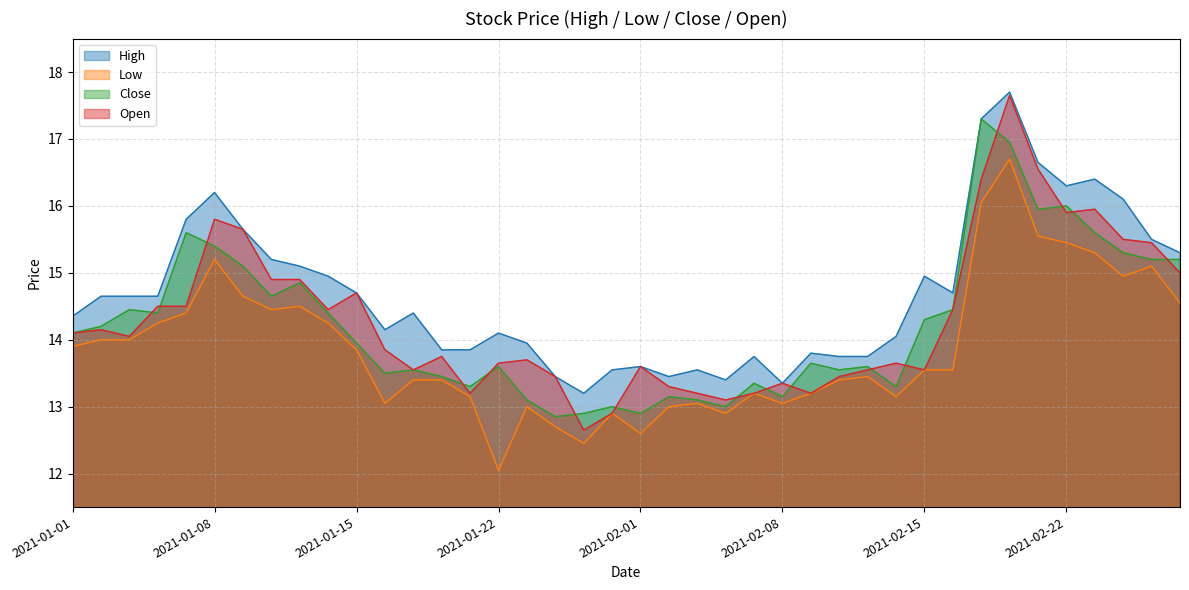

What is the difference between the maximum and minimum values in the close series?

4.5